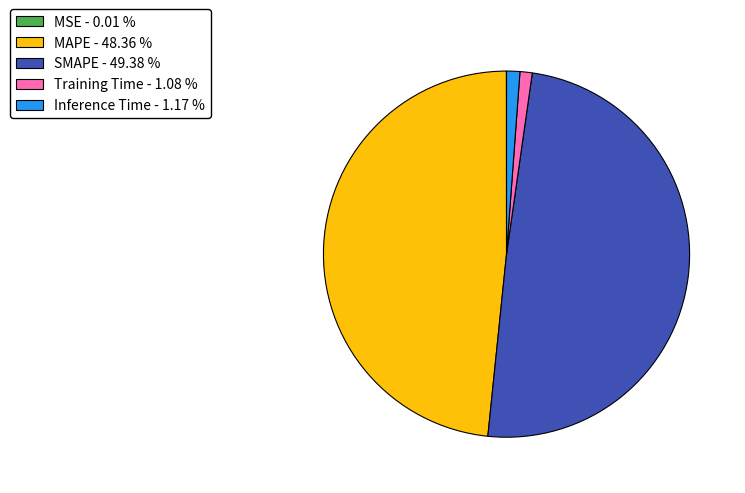

Is there any slice that represents more than half of the pie?

No